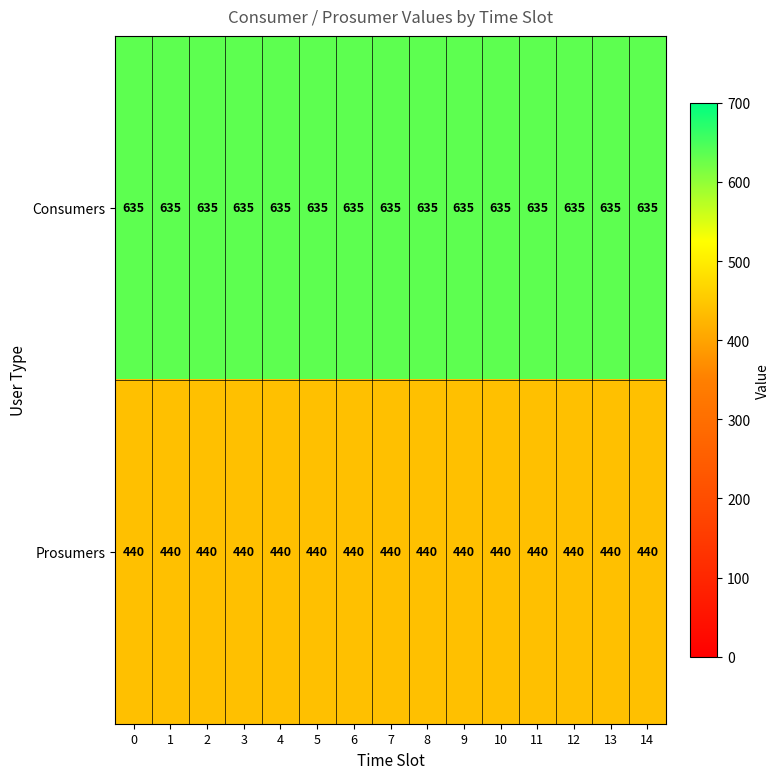

What is the minimum value shown in the chart?

440